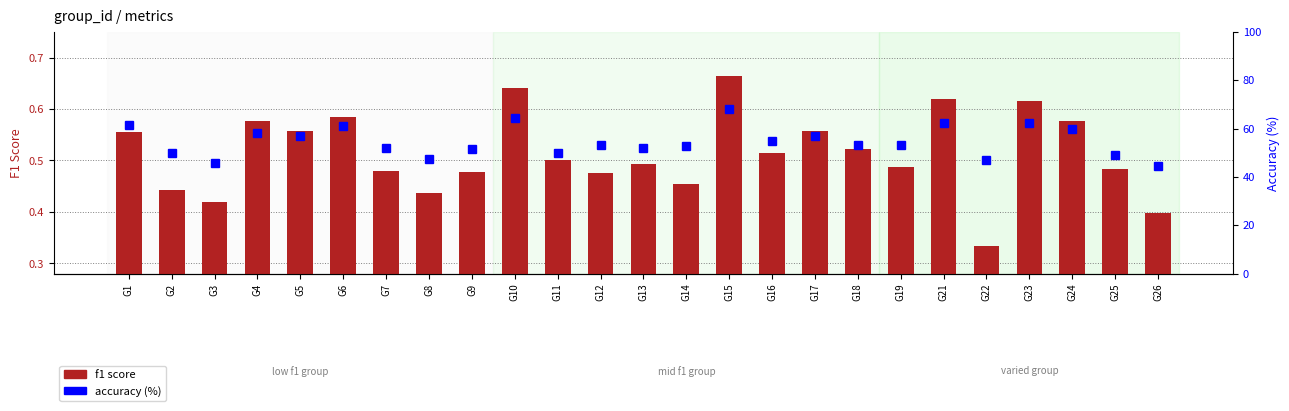

What are all the series names shown in the legend?

f1 score, accuracy (%)